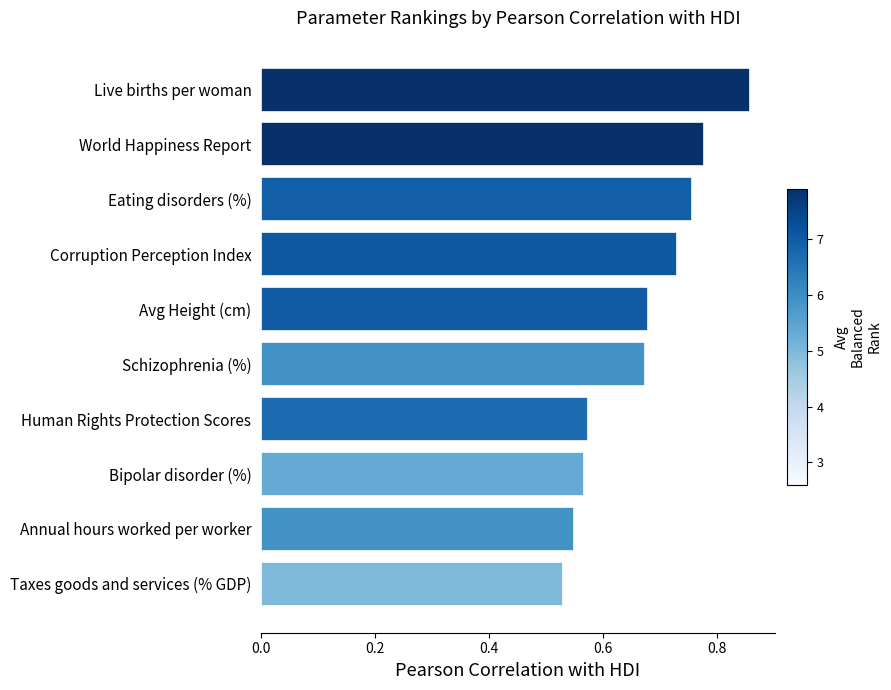

Count the values in the range 0 to 1.

10